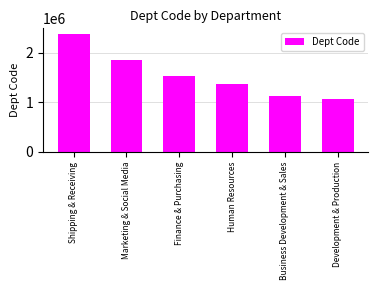

Between Finance & Purchasing and Development & Production, which is larger?

Finance & Purchasing